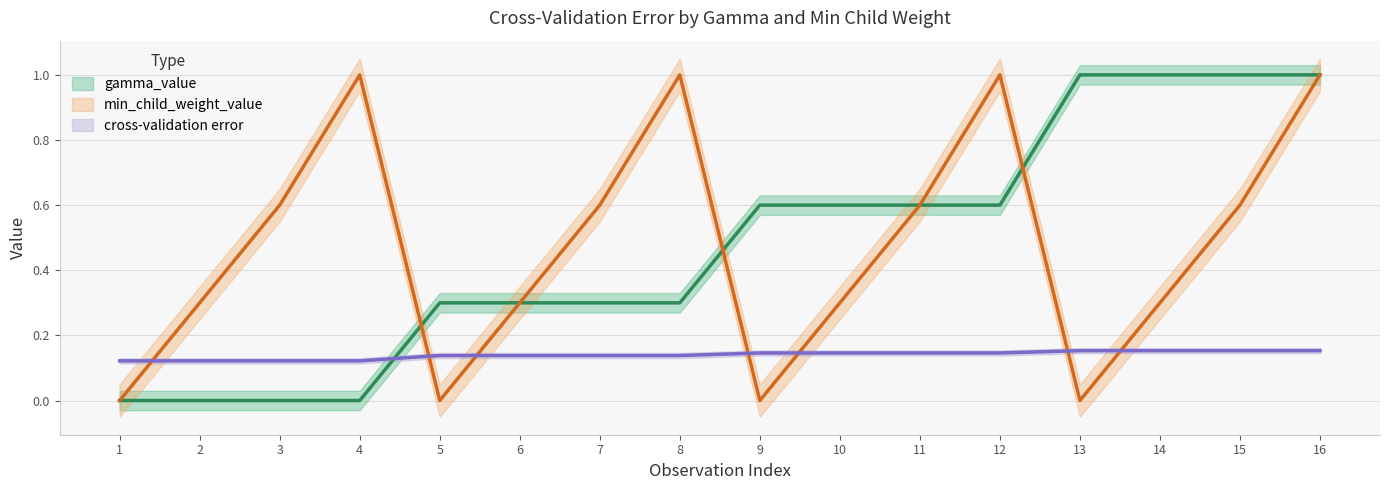

At which category does min_child_weight_value reach its first local valley?

5